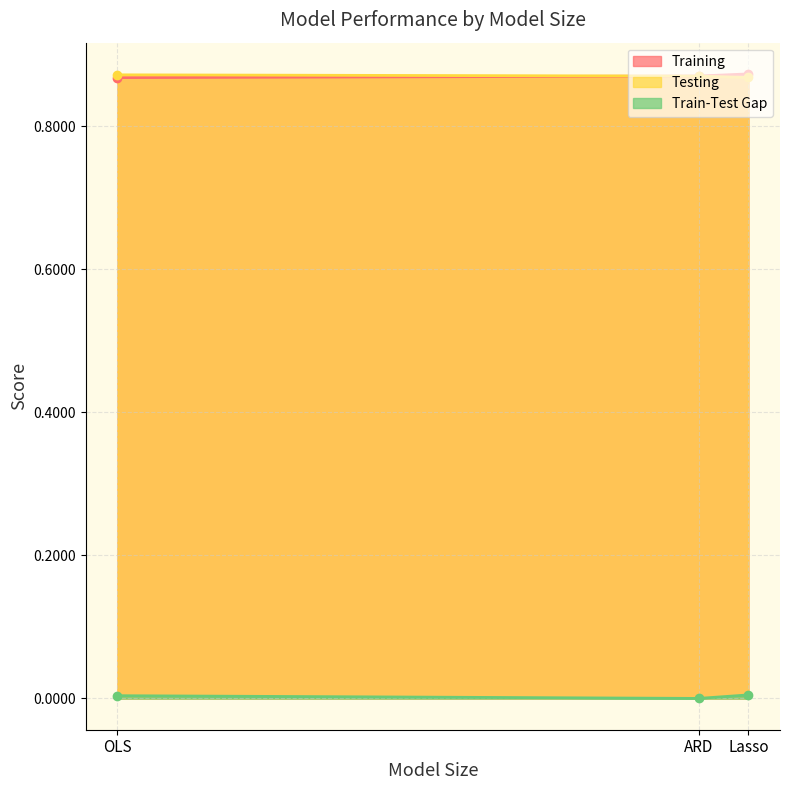

Reading right to left, what are all the values shown in this chart?

Training: 0.9	0.9	0.9
Testing: 0.9	0.9	0.9
Train-Test Gap: 0.0	0.0	0.0